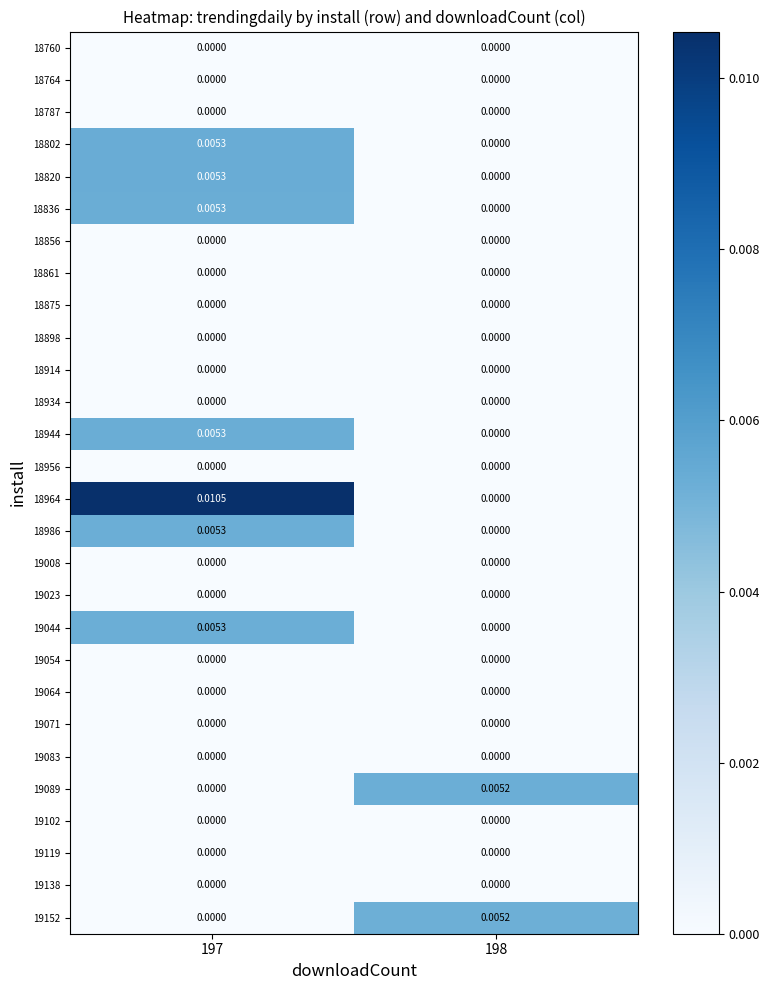

Rank the series by their maximum value, from lowest to highest.

18760, 18764, 18787, 18856, 18861, 18875, 18898, 18914, 18934, 18956, 19008, 19023, 19054, 19064, 19071, 19083, 19102, 19119, 19138, 19152, 19089, 19044, 18986, 18944, 18836, 18820, 18802, 18964